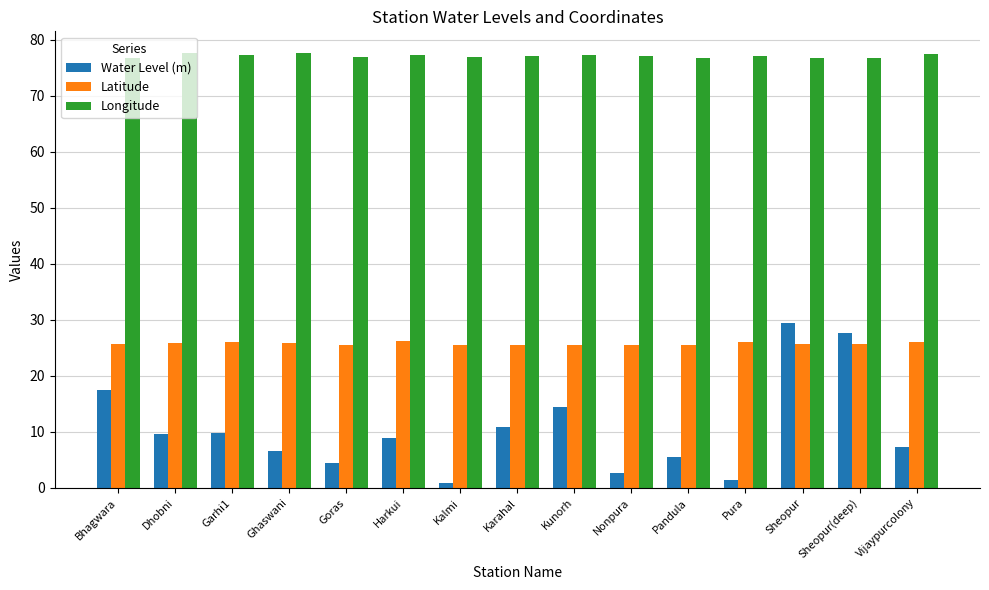

What are all the series names shown in the legend?

Water Level (m), Latitude, Longitude